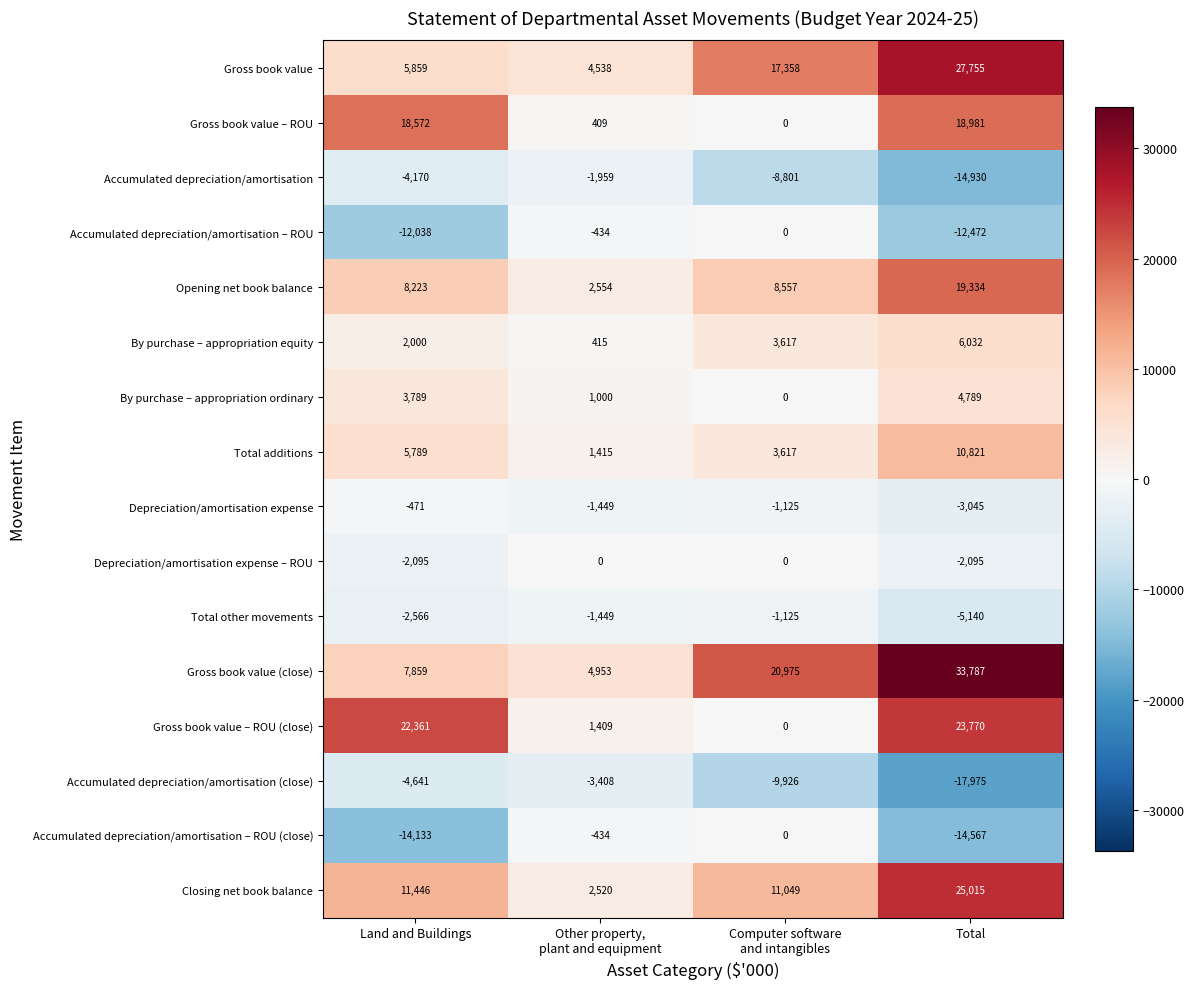

Is it true that Accumulated depreciation/amortisation – ROU equals -8650 at Total?

False